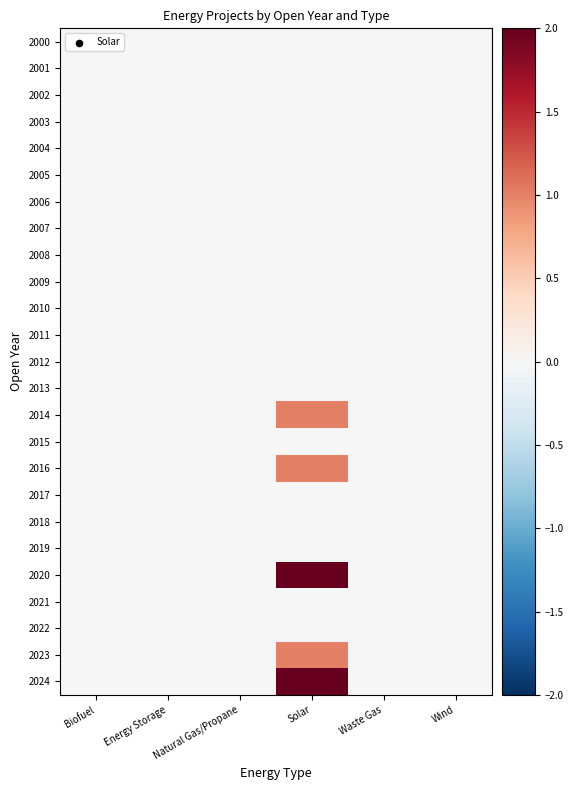

At how many categories does at least one series exceed 0?

1